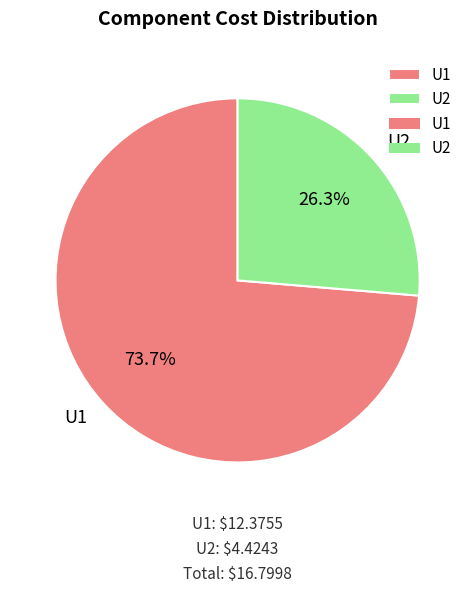

To the nearest percent, what is the average slice percentage?

50%